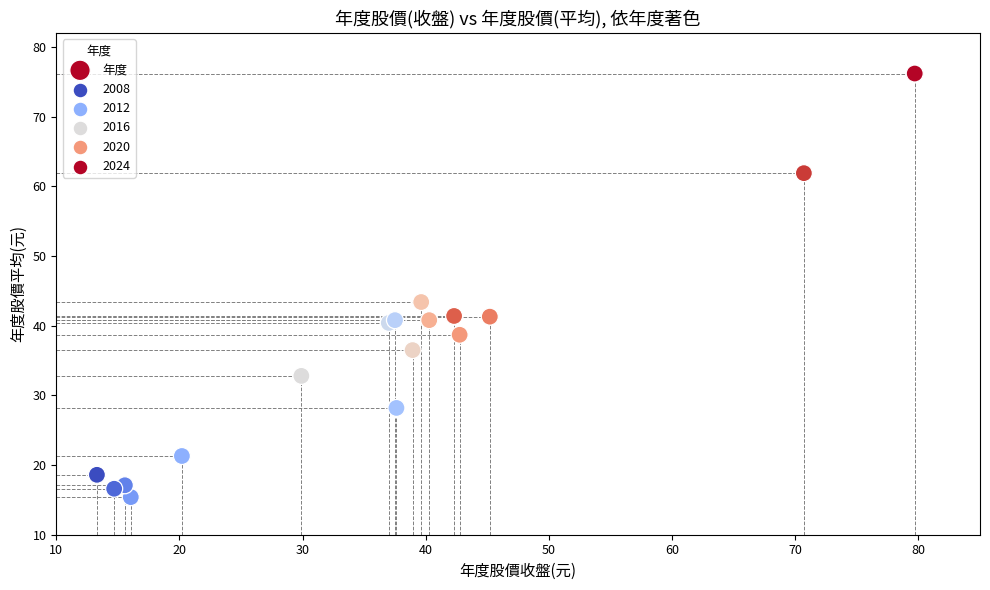

What Y value in the scatter plot is closest to 45?

43.4